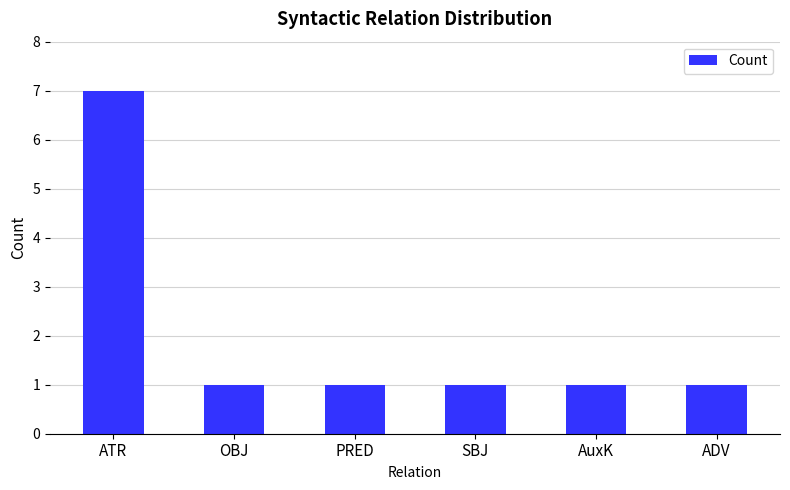

Does the chart contain any negative values?

No